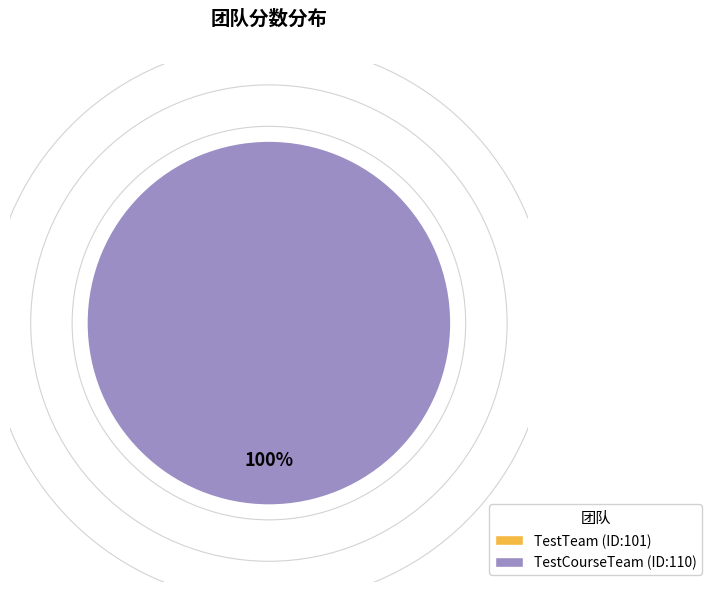

Is there any slice that represents more than half of the pie?

Yes